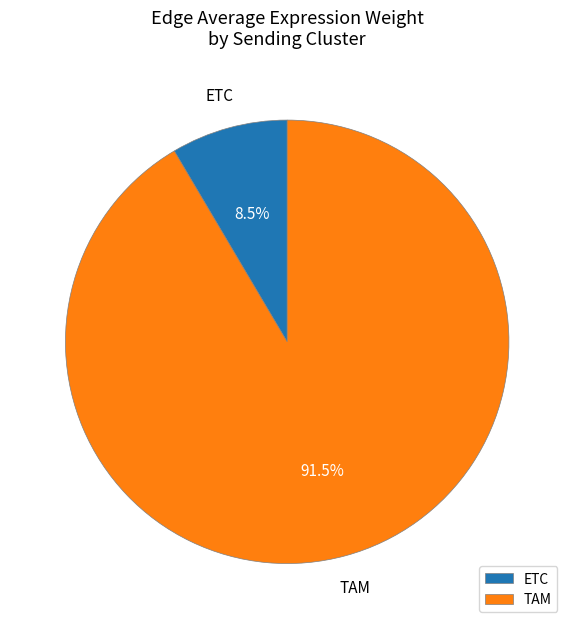

What is the smallest slice in the pie chart?

ETC